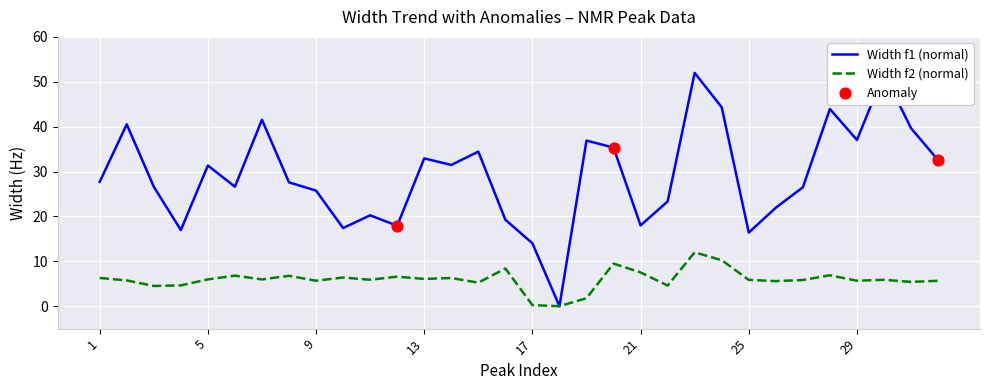

Which series has the largest range (max minus min)?

Width f1 (normal)